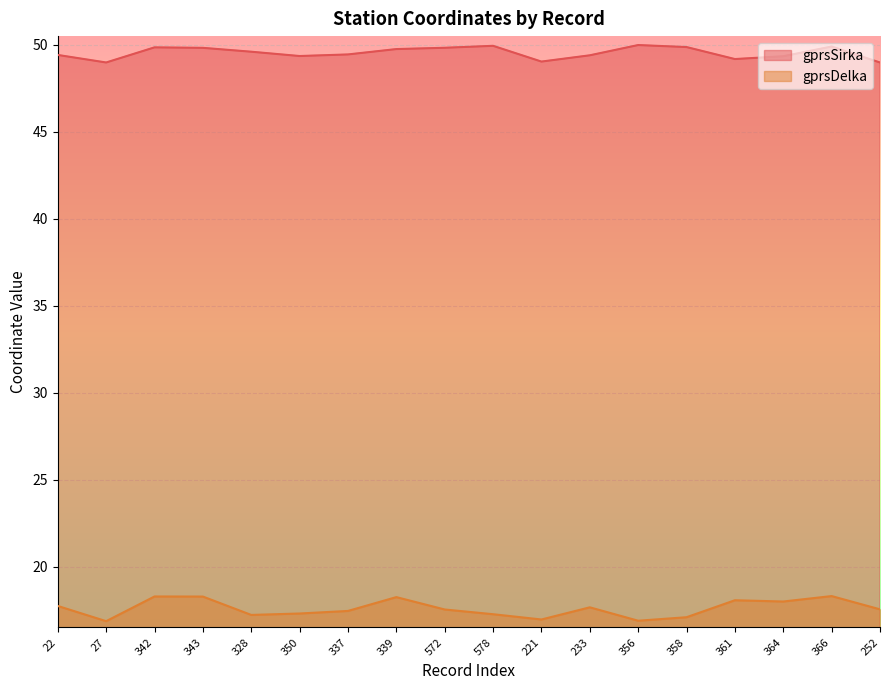

At which category is the sum across all series the highest?

366